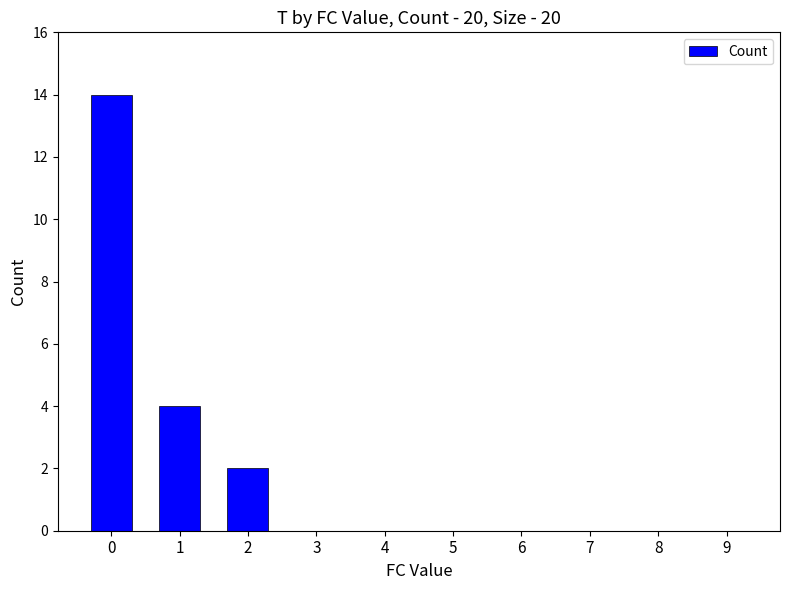

What is the maximum value shown in the chart?

14